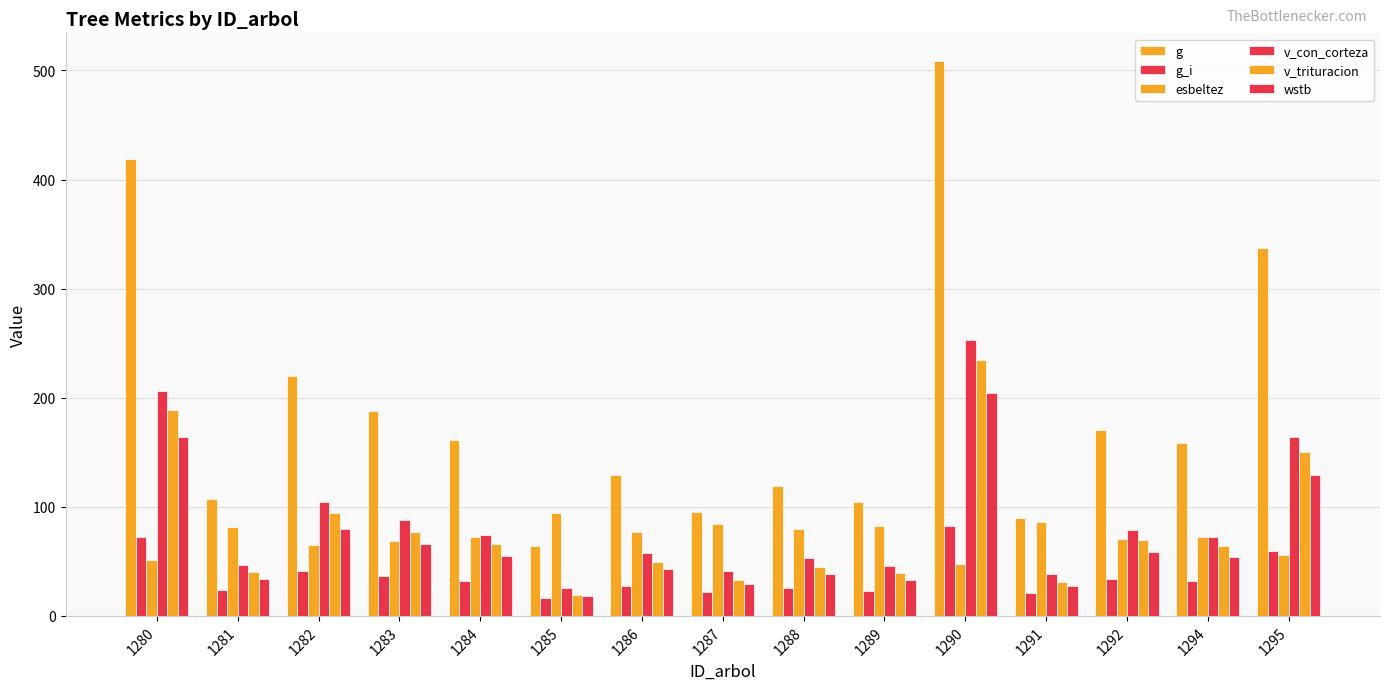

Reading left to right, list all the values displayed in this chart.

g: 418.4	106.8	219.9	187.9	160.9	64.1	129.2	95.5	118.7	104.8	508.6	90.1	170.5	158.3	336.9
g_i: 72.0	23.4	40.9	36.2	32.3	16.3	27.1	21.6	25.4	23.1	82.2	20.7	33.7	31.6	59.3
esbeltez: 51.2	81.9	64.8	68.4	72.0	94.8	77.3	84.7	79.3	82.4	47.4	86.2	70.6	72.4	55.5
v_con_corteza: 206.5	46.8	104.0	87.7	74.0	26.0	57.9	41.2	52.7	45.8	253.2	38.5	78.8	72.6	164.3
v_trituracion: 188.8	40.2	94.5	77.1	65.7	19.5	49.1	33.3	45.0	39.6	234.1	31.3	69.9	64.4	150.3
wstb: 164.2	33.9	79.2	66.0	55.1	18.2	42.5	29.6	38.5	33.1	204.0	27.6	59.0	54.0	128.8